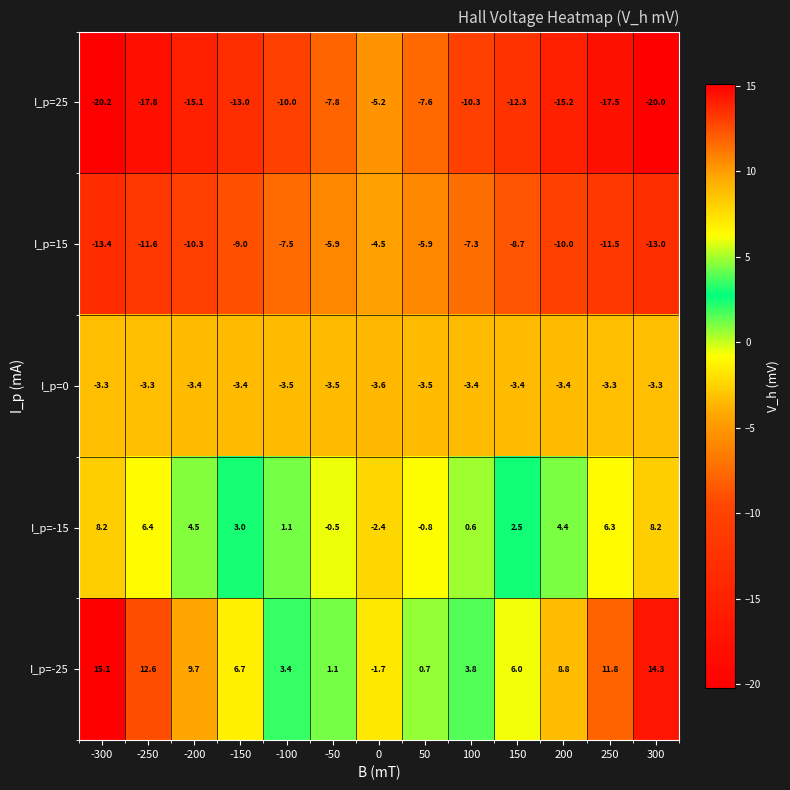

What is the minimum value shown in the chart?

-20.2